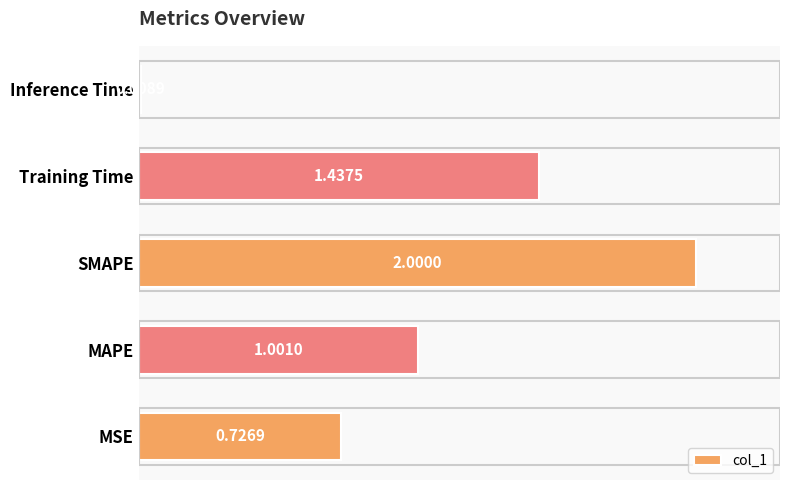

Which has a higher value, Inference Time or Training Time?

Training Time